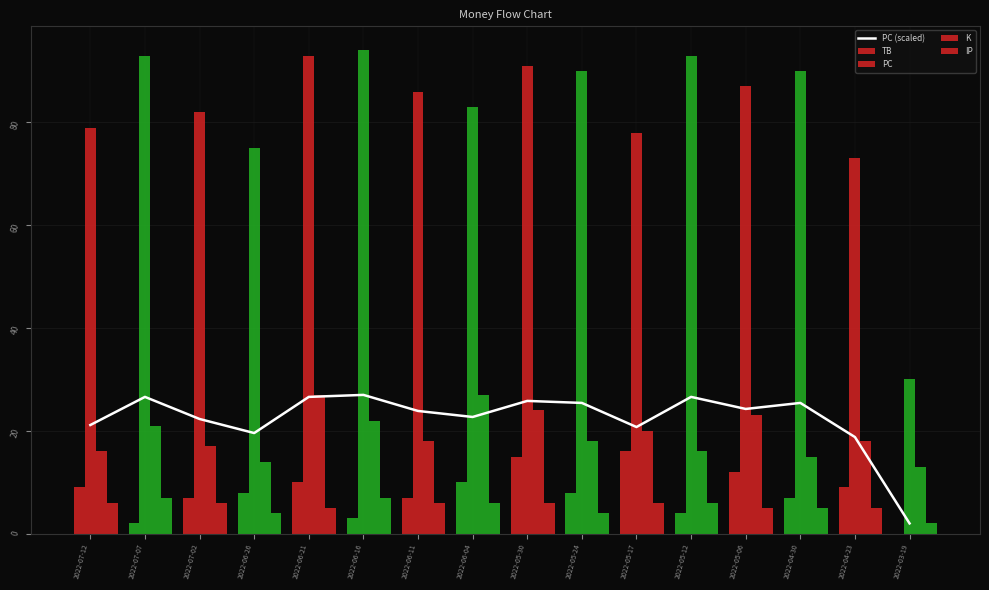

Does the chart contain stacked bars?

No